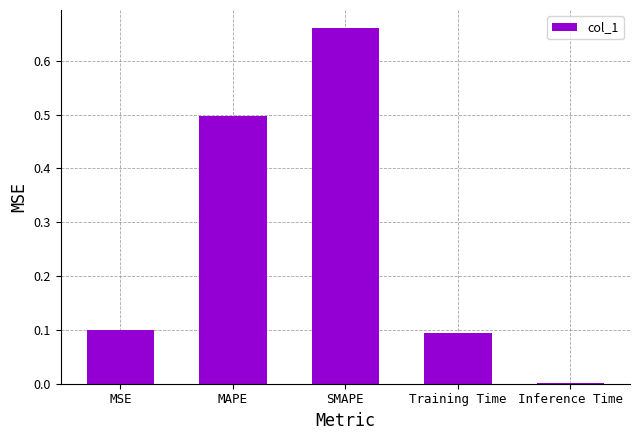

What is the sum of the values at MAPE and Training Time?

0.6